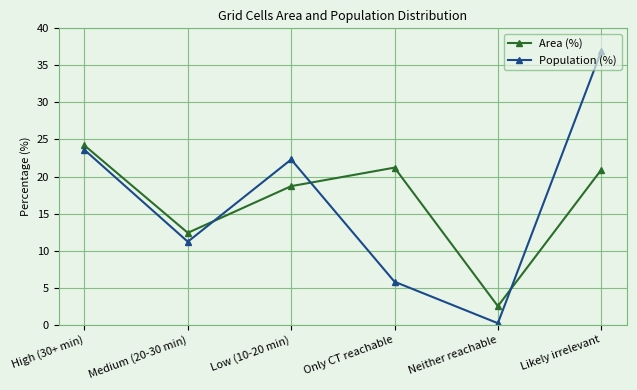

How many lines are shown in the chart?

2